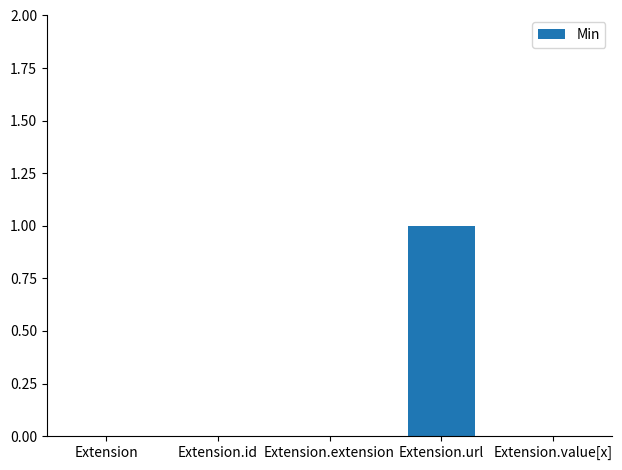

Which has a higher value, Extension.url or Extension.extension?

Extension.url